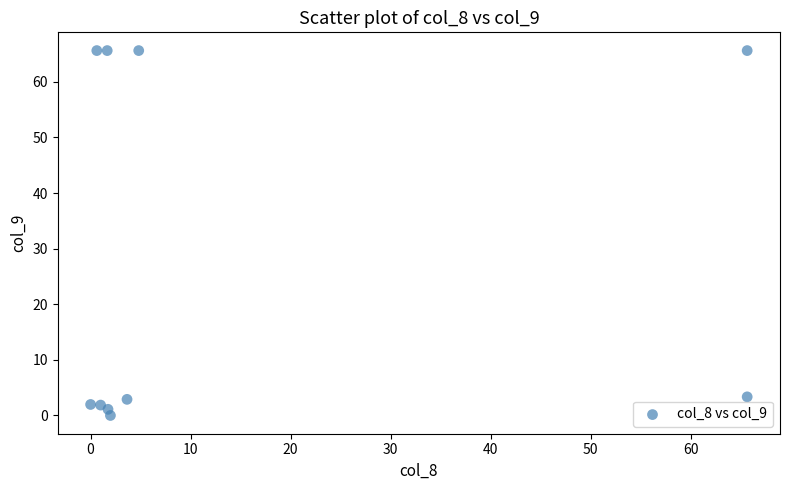

What is the average X value?

14.7